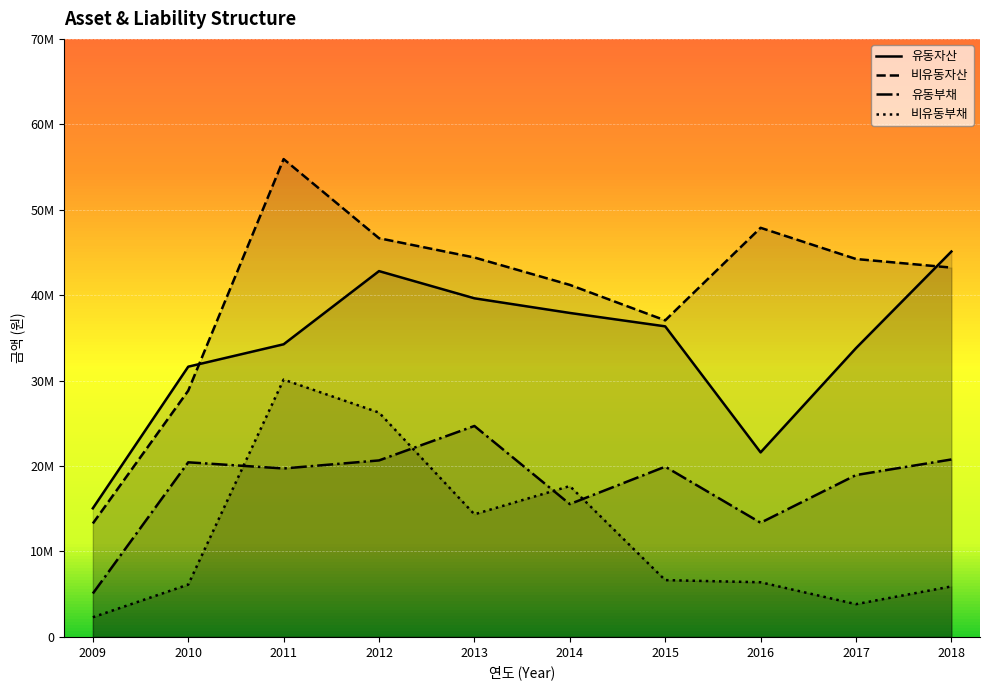

Which series has the largest range (max minus min)?

비유동자산